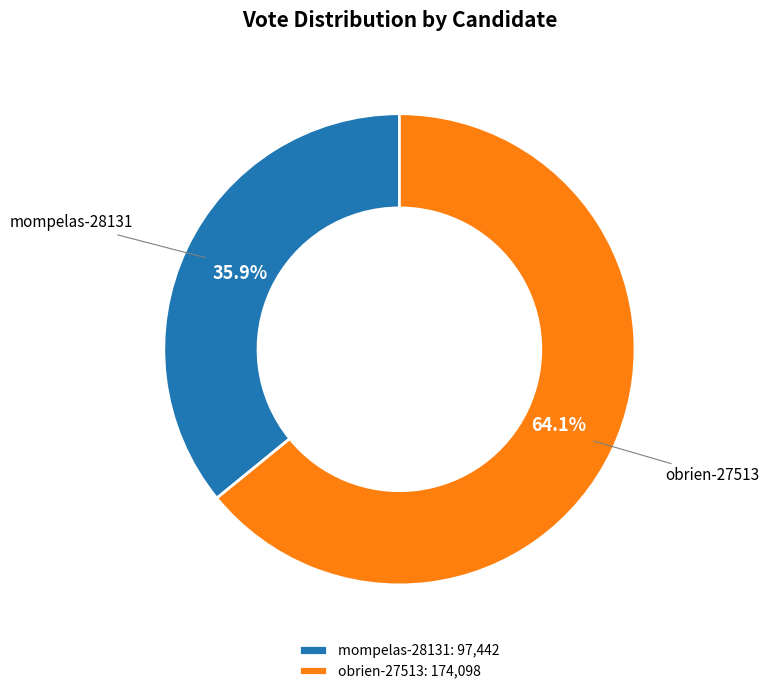

Which has a higher value, obrien-27513 or mompelas-28131?

obrien-27513